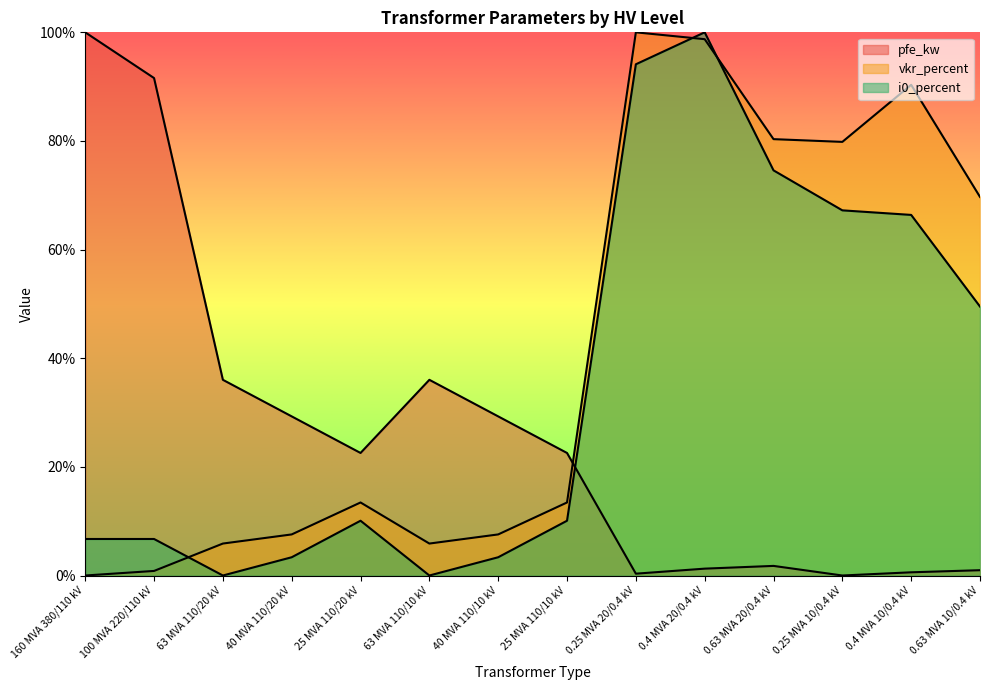

What is the difference between the maximum and minimum values in the vkr_percent series?

100.0